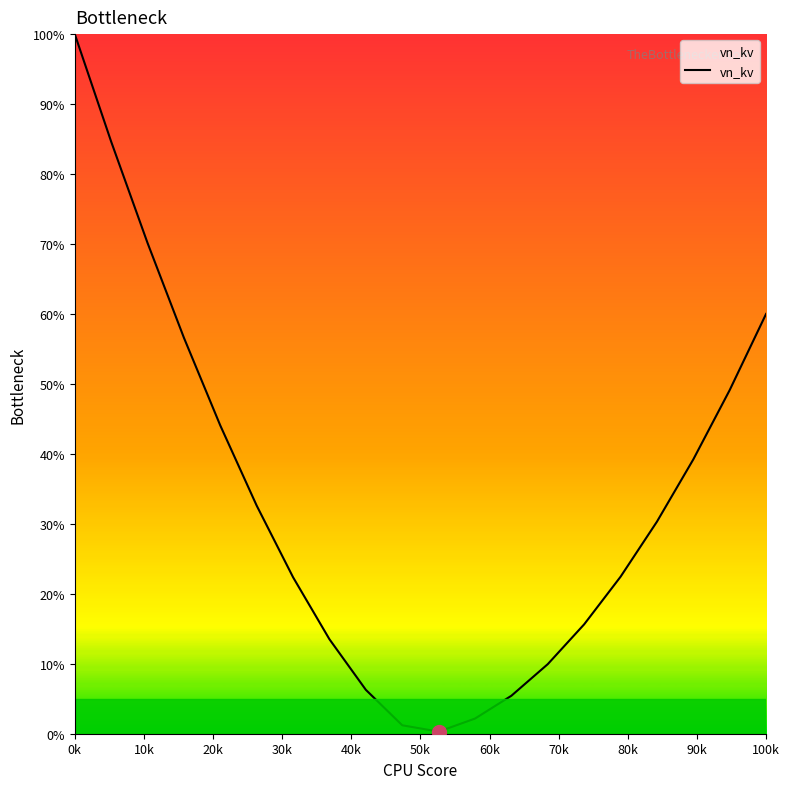

What is the smallest value displayed?

0.3